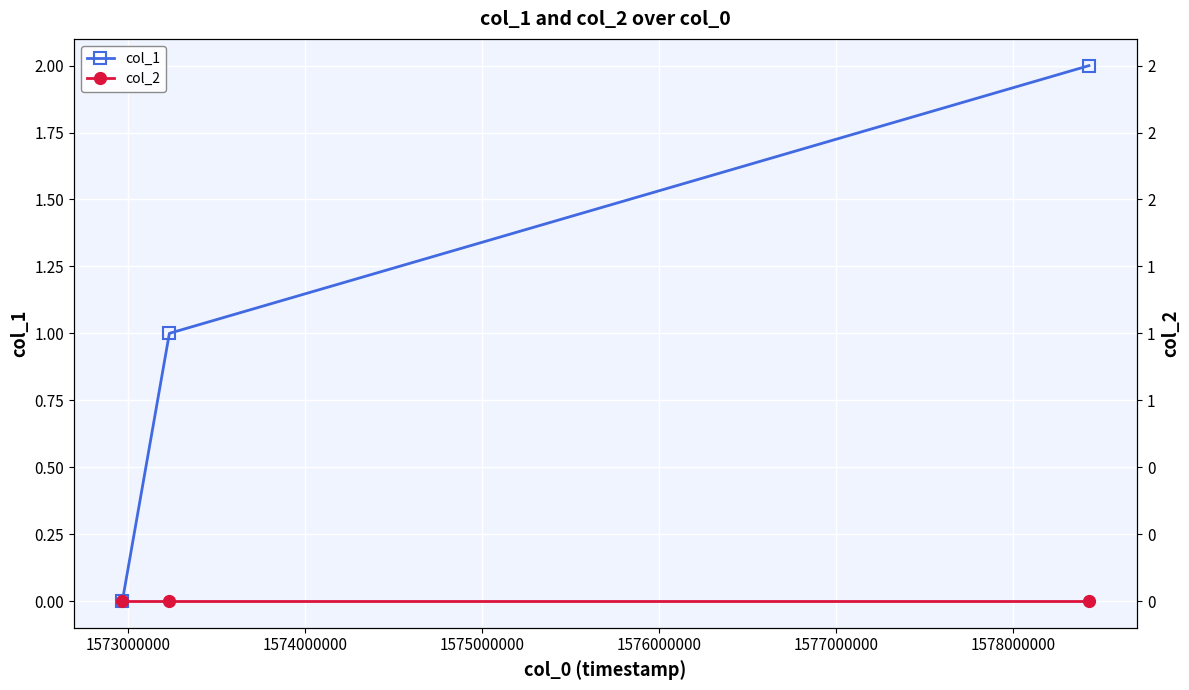

Reading left to right, what are all the values shown in this chart?

col_1: 0	1	2
col_2: 0	0	0